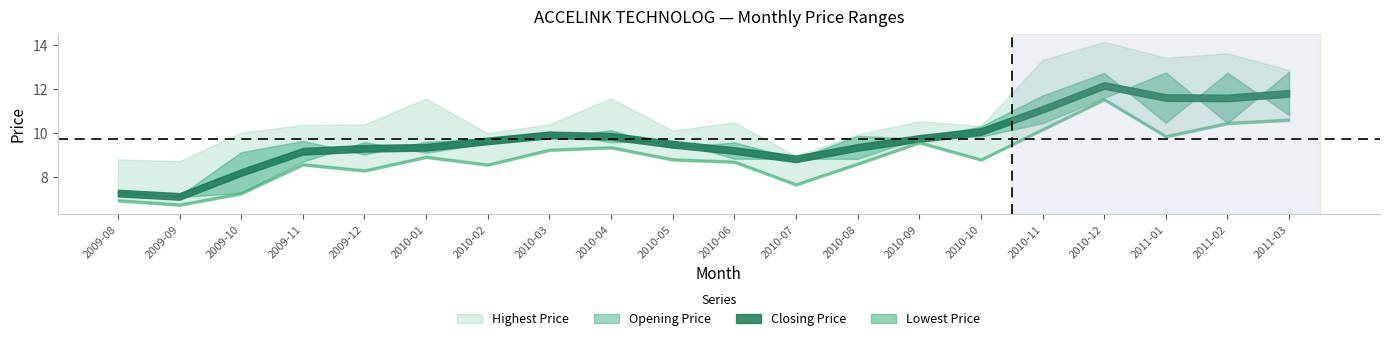

What is the lowest value of the Opening Price series?

7.1